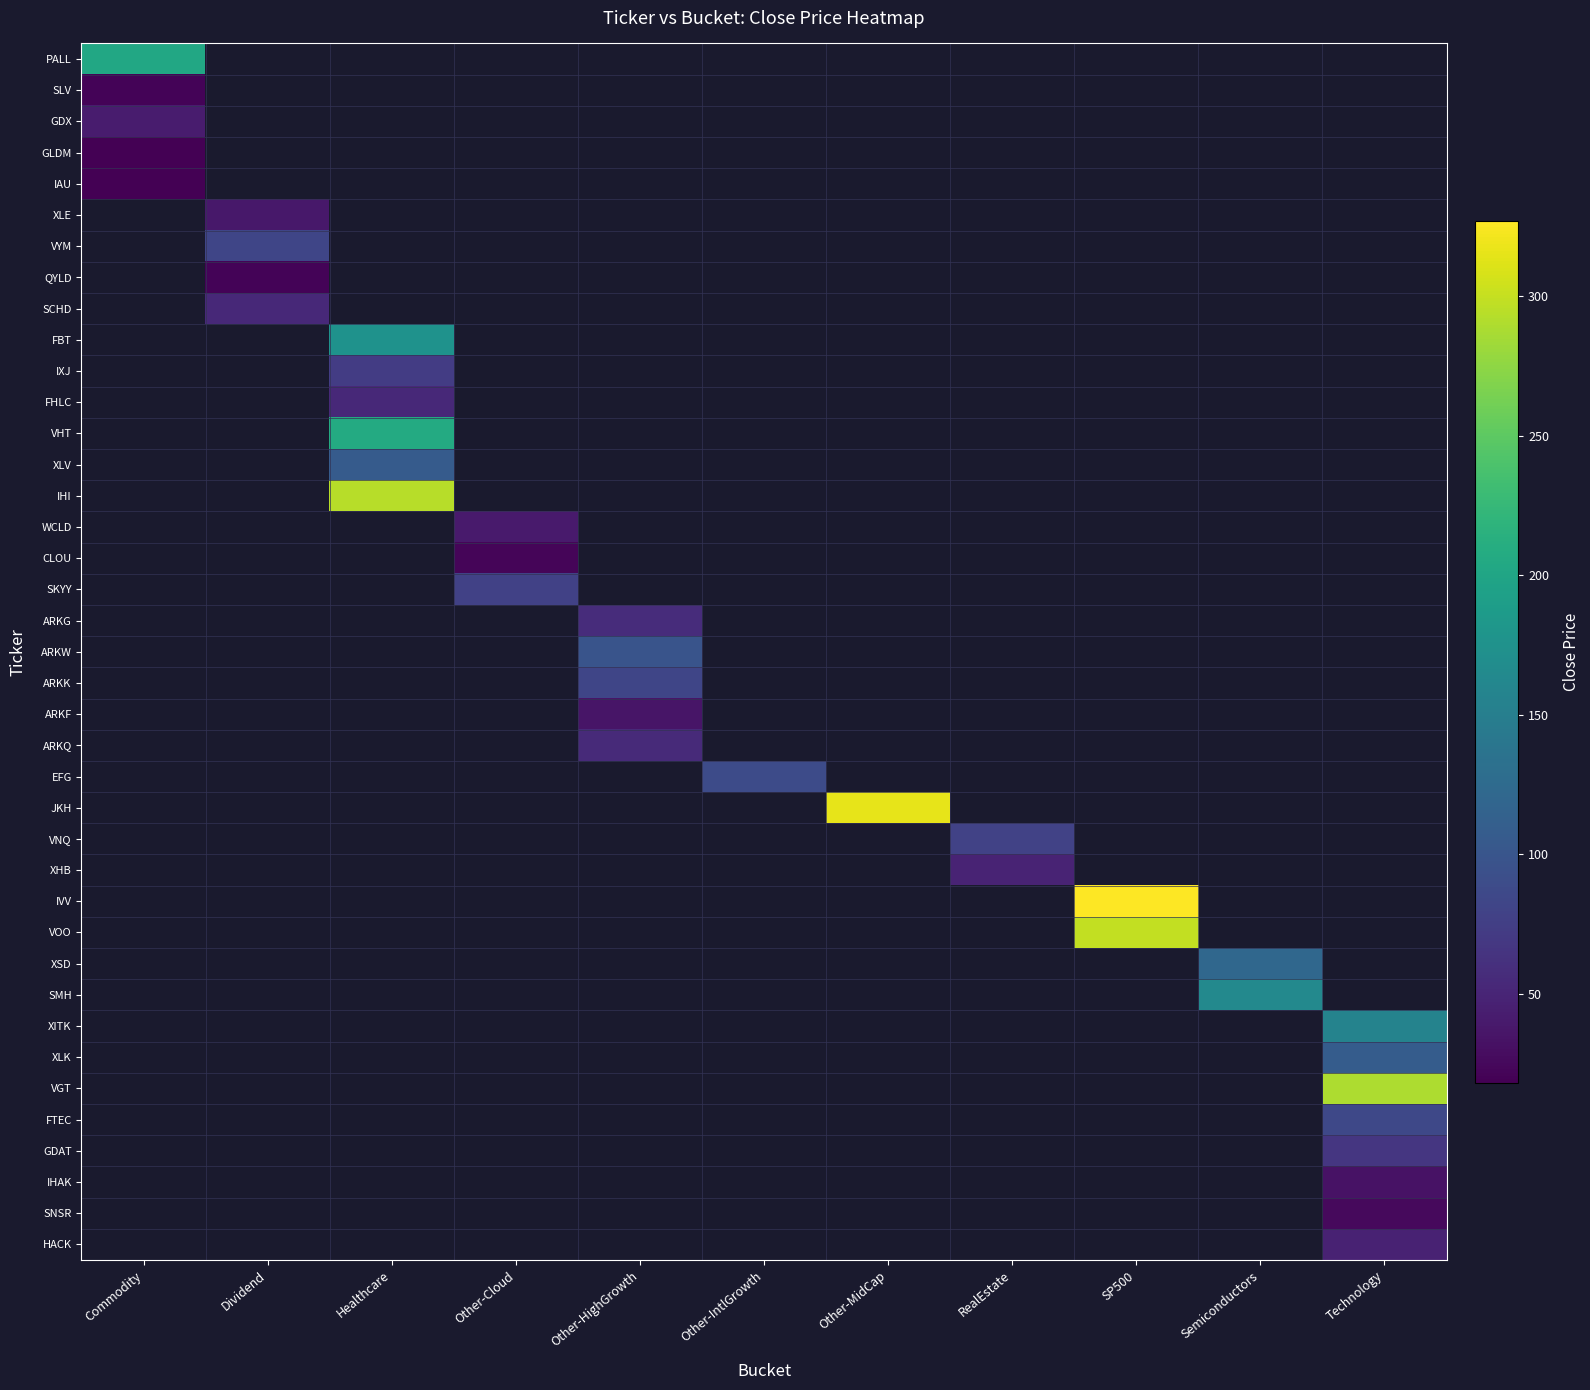

At how many categories does at least one series exceed 247?

4